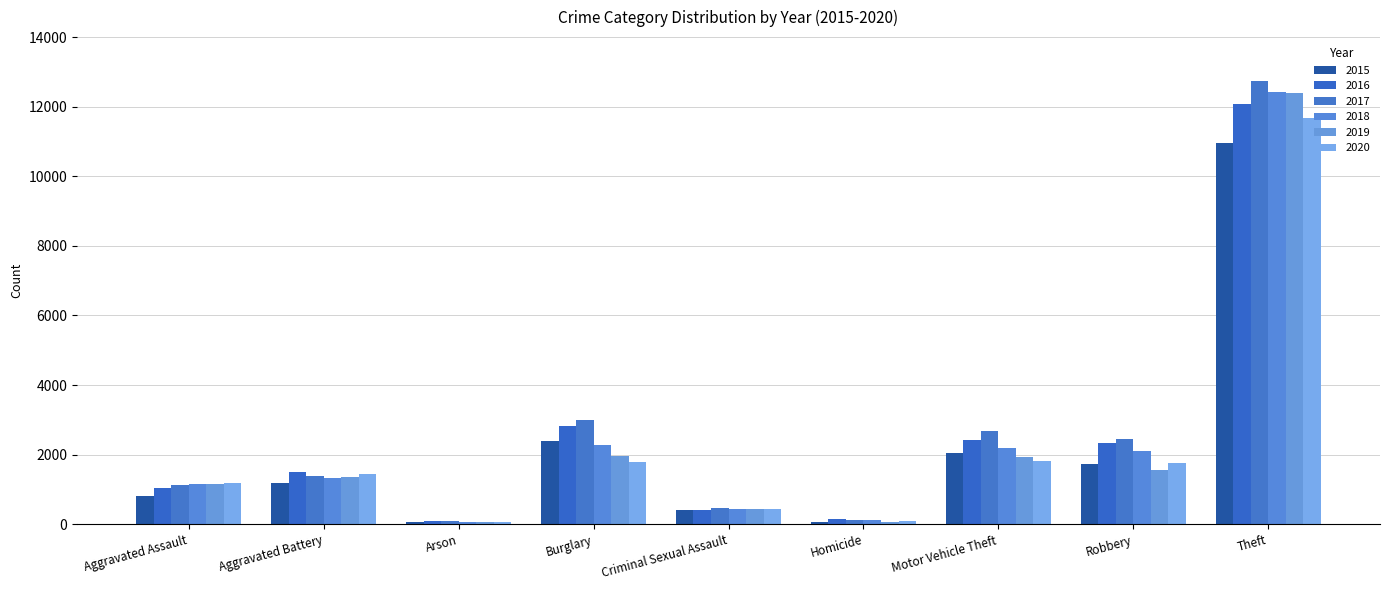

What is the sum of all 2020 values?

20295